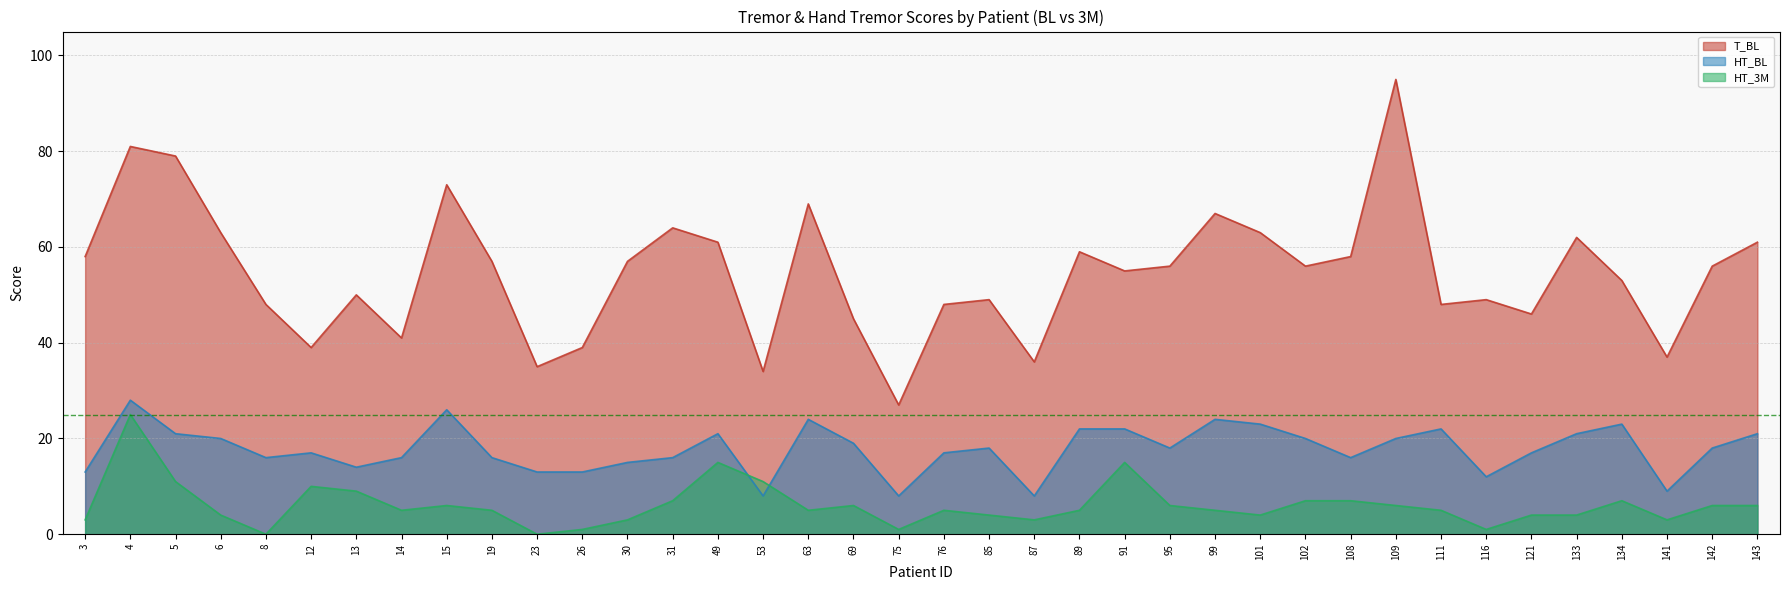

How many values in the HT_3M series are below 5?

14